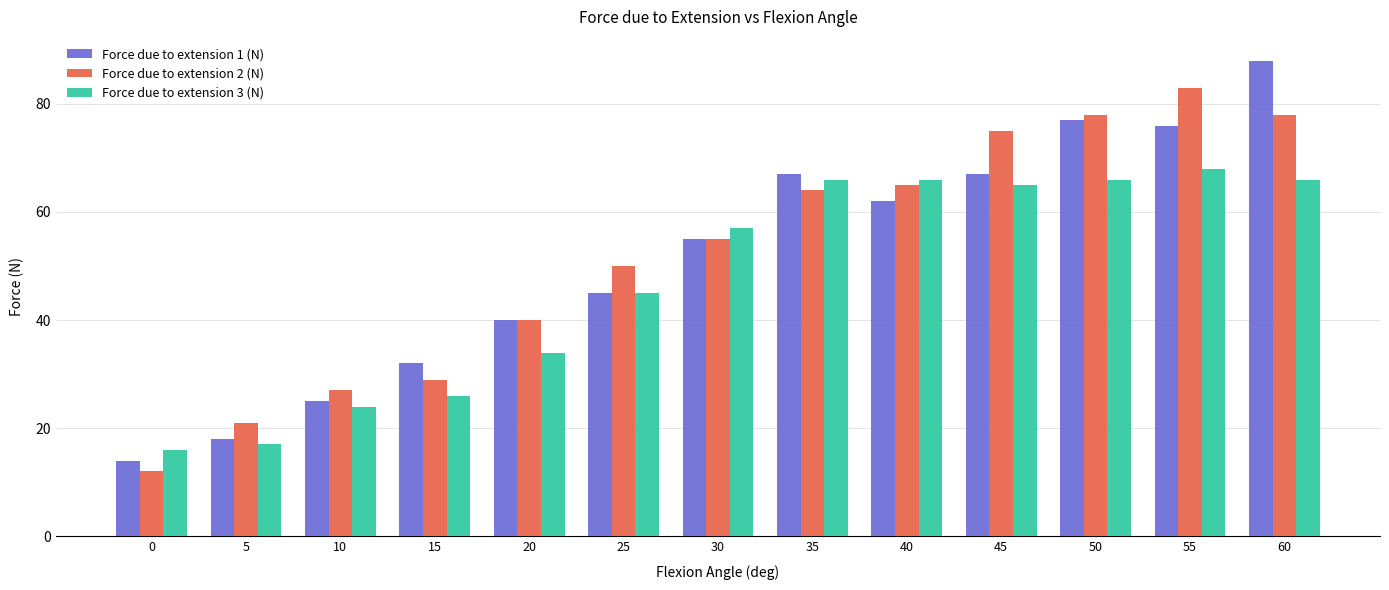

What is the spread (max minus min) of values at 10?

3